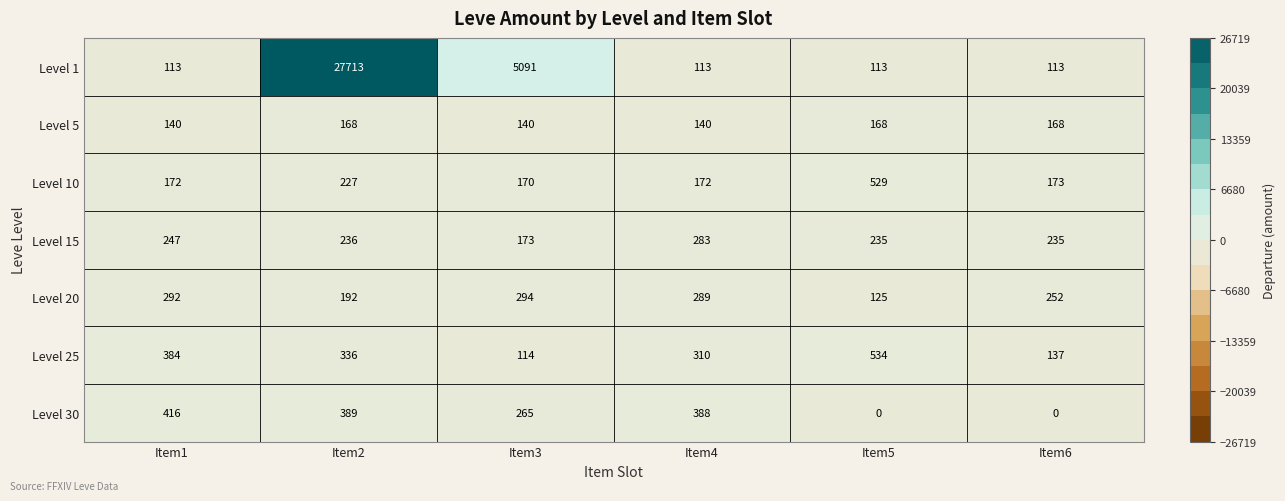

What is the difference between the maximum and second lowest values in the Level 30 series?

416